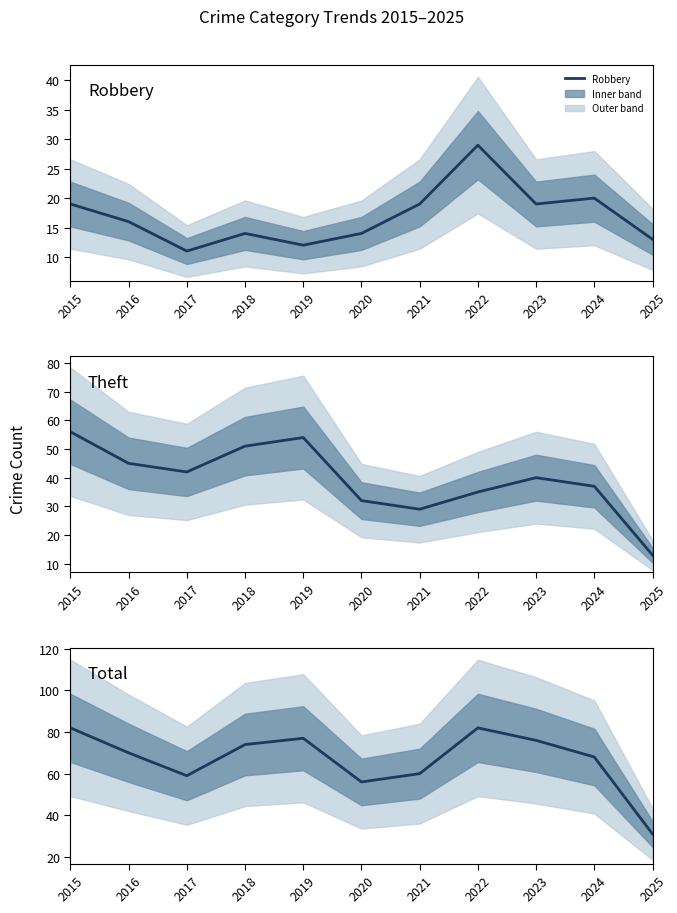

Is it true that Total equals 82 at 2022?

True